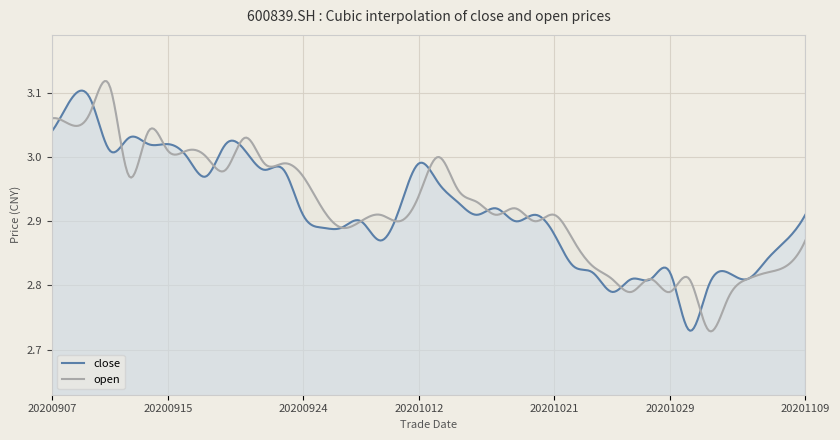

List the labels in order of close value, largest first.

20200908, 20200909, 20200907, 20200911, 20200914, 20200915, 20200918, 20200910, 20200921, 20200916, 20201012, 20200922, 20200923, 20200917, 20201013, 20201014, 20201009, 20201016, 20200924, 20201015, 20201020, 20201109, 20200929, 20201019, 20200925, 20200928, 20201021, 20200930, 20201106, 20201105, 20201022, 20201023, 20201029, 20201103, 20201027, 20201028, 20201104, 20201102, 20201026, 20201030